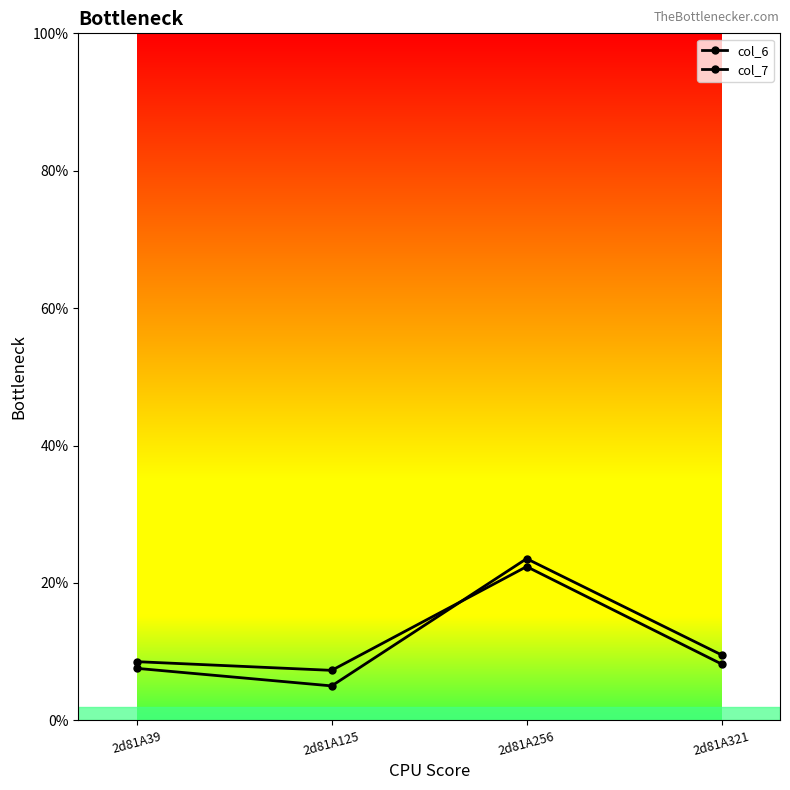

At which category is the sum across all series the highest?

2d81A256